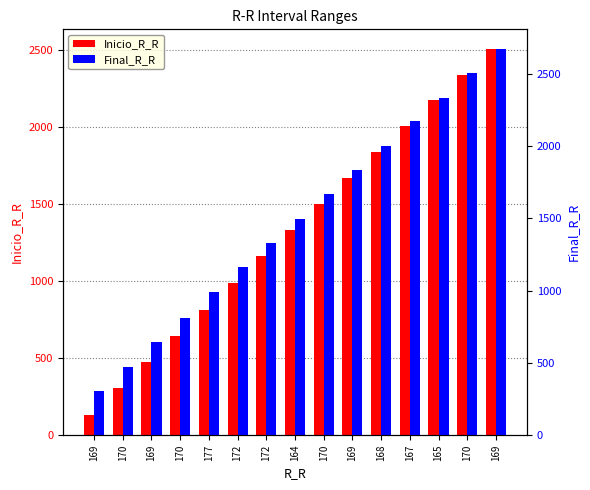

Where does the Final_R_R series first go above 1497?

170